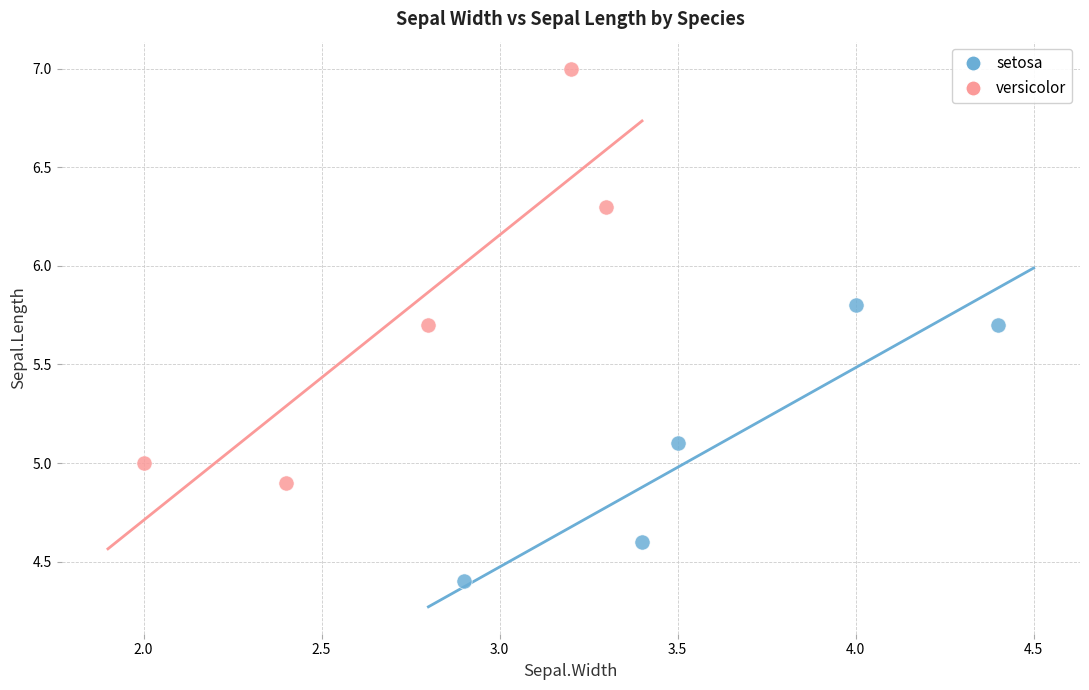

Which series has the widest spread of Y values?

versicolor